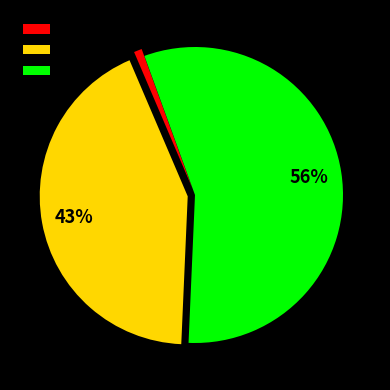

Approximately how many times larger is the value at Arun compared to Tarun?

0.8